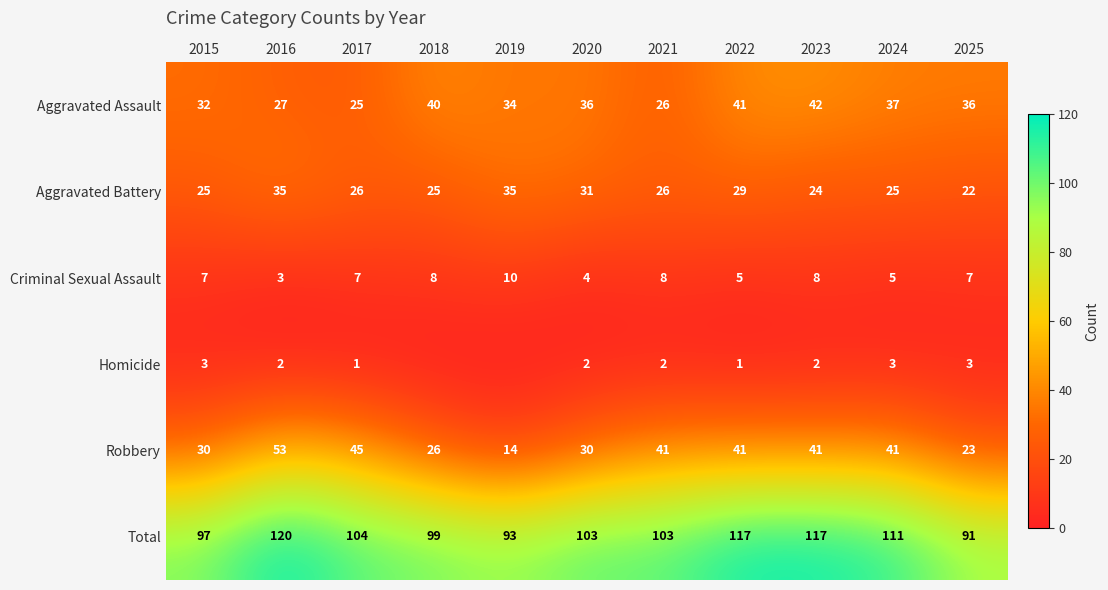

What is the difference between the Total values at 2015 and 2023?

20